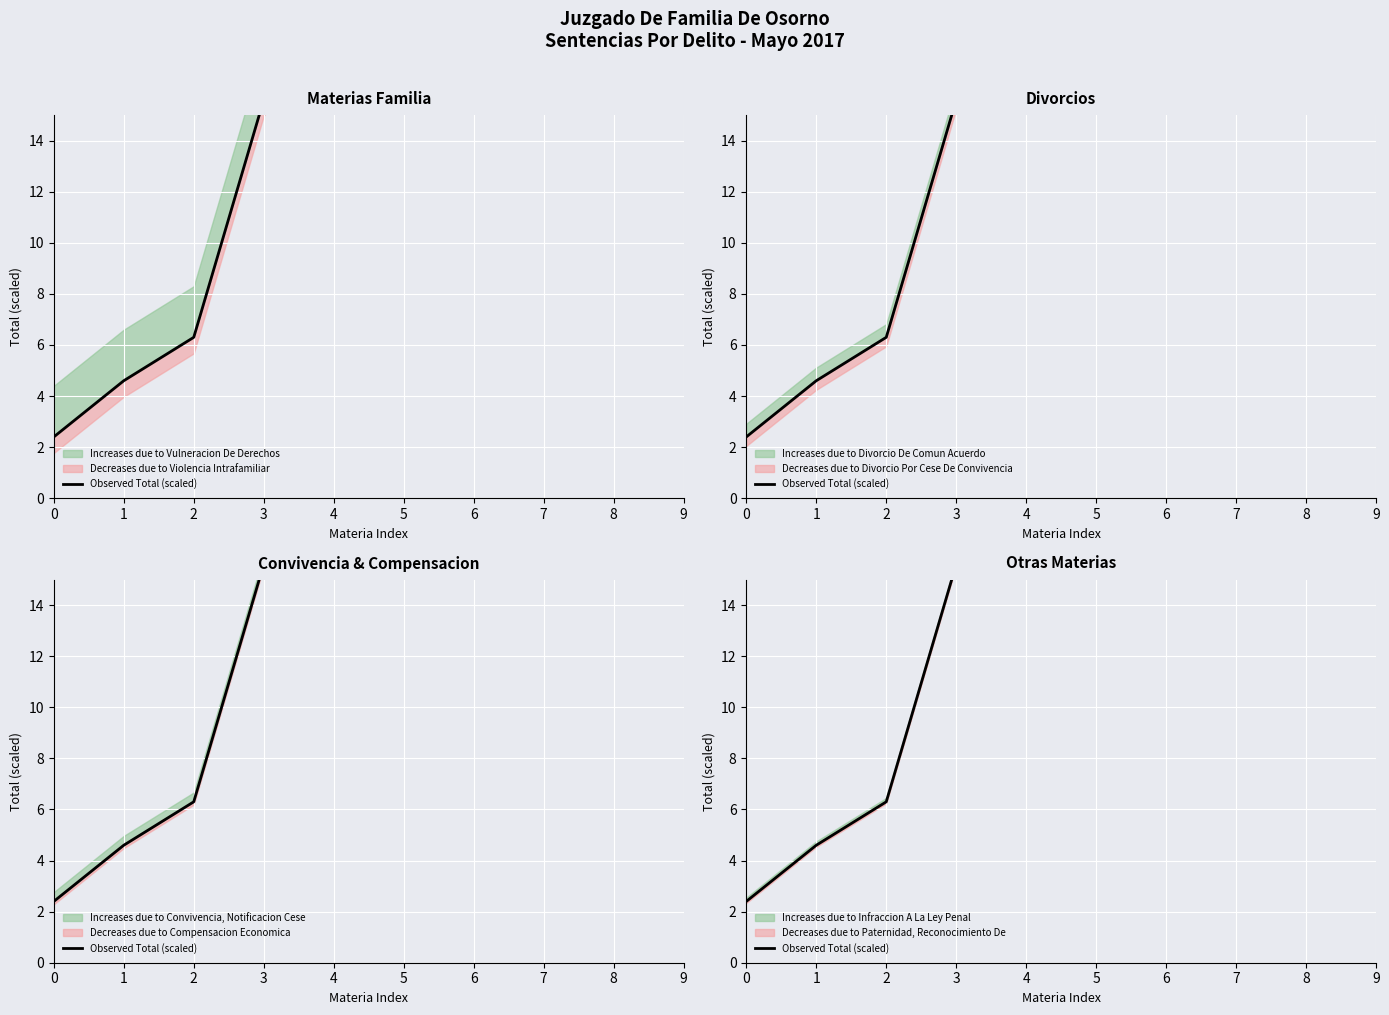

What is the average value?

15.5